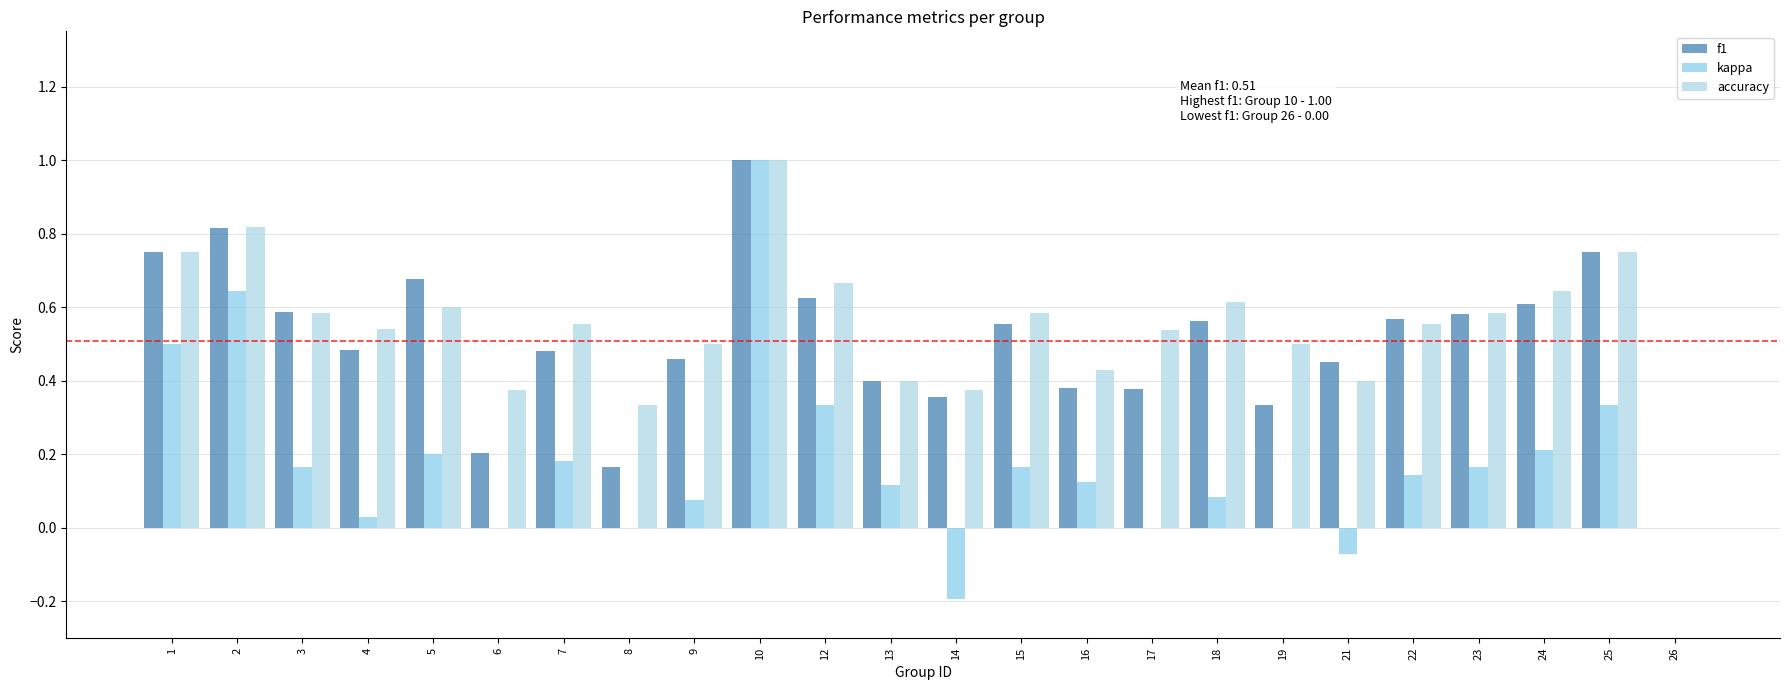

Rank the series at 2 from highest to lowest value.

accuracy, f1, kappa